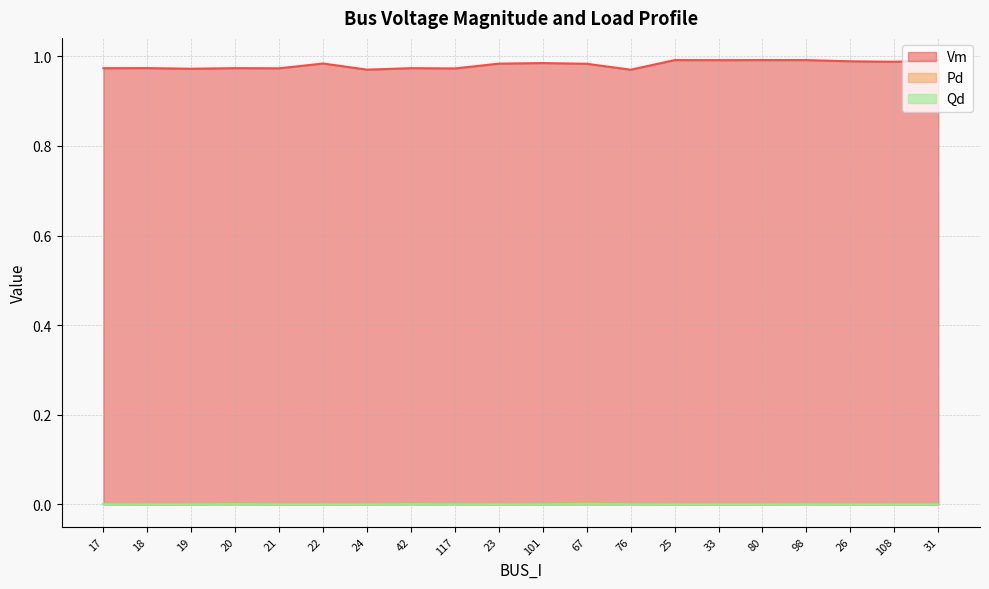

True or false: Pd and Vm cross at least once.

False